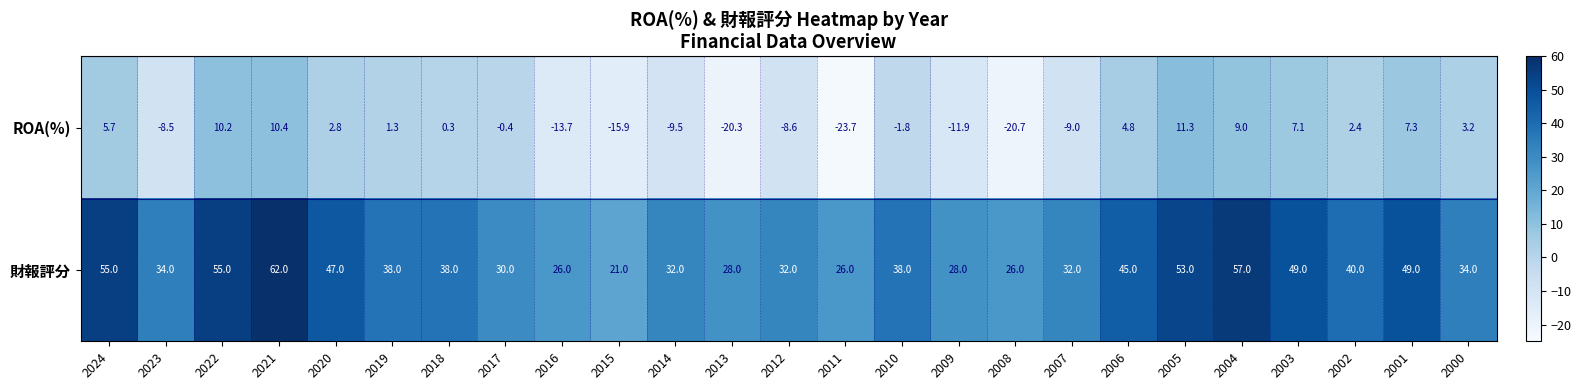

List the series in order of their peak value, highest first.

財報評分, ROA(%)